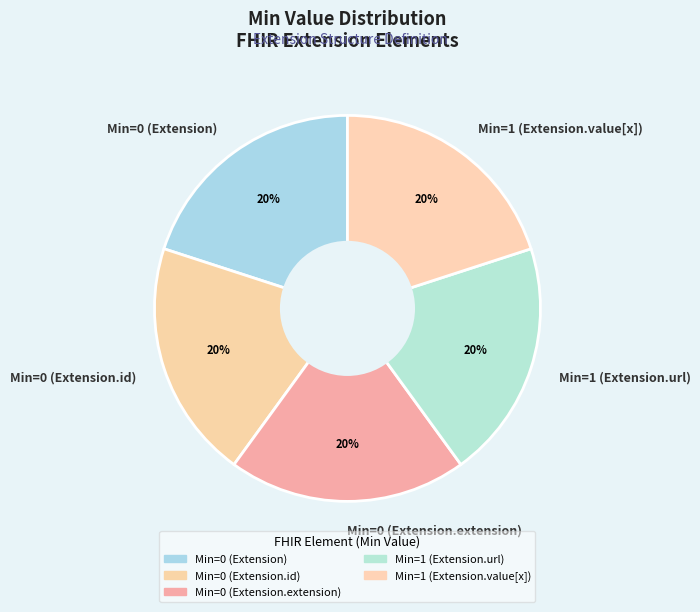

Is there a majority slice in this chart?

No